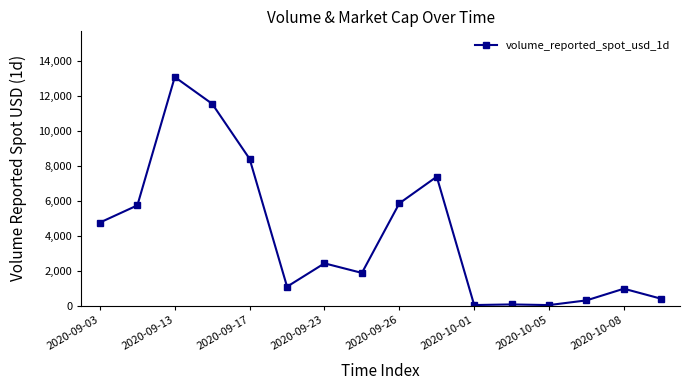

What is the value of the 13th point from the left?

24.8